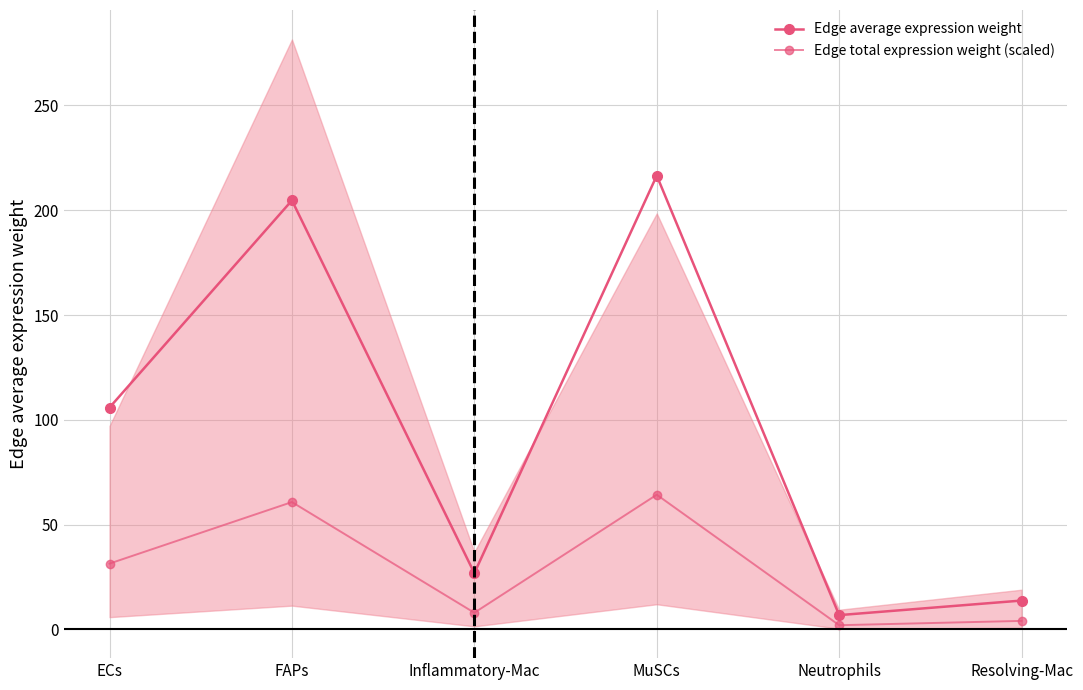

True or false: Edge total expression weight (scaled) and Edge average expression weight cross at least once.

False